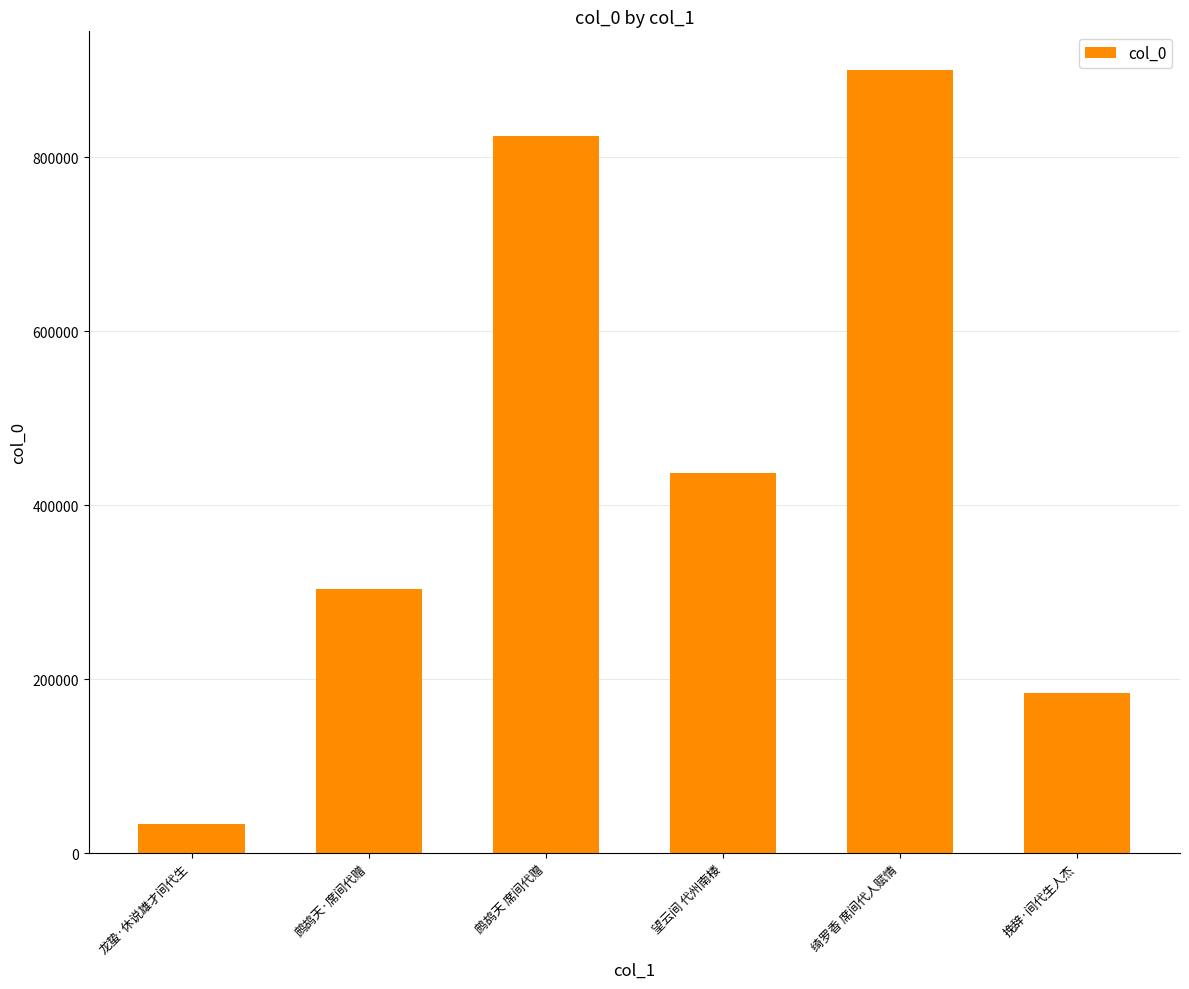

What is the sum of all values?

2680895